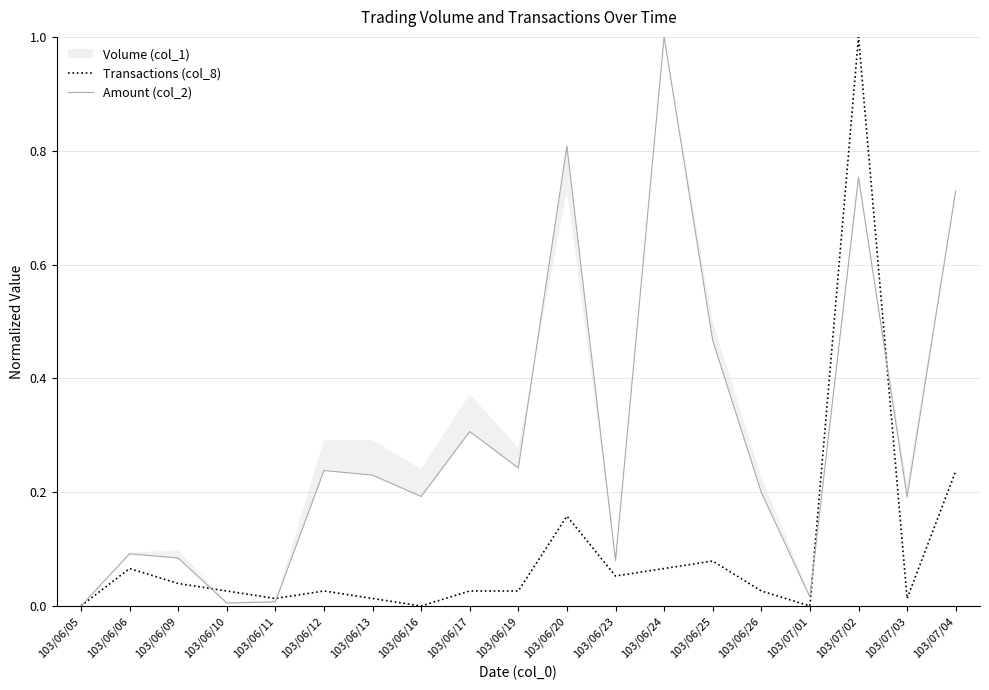

Where is the first local minimum for Transactions (col_8)?

103/06/11